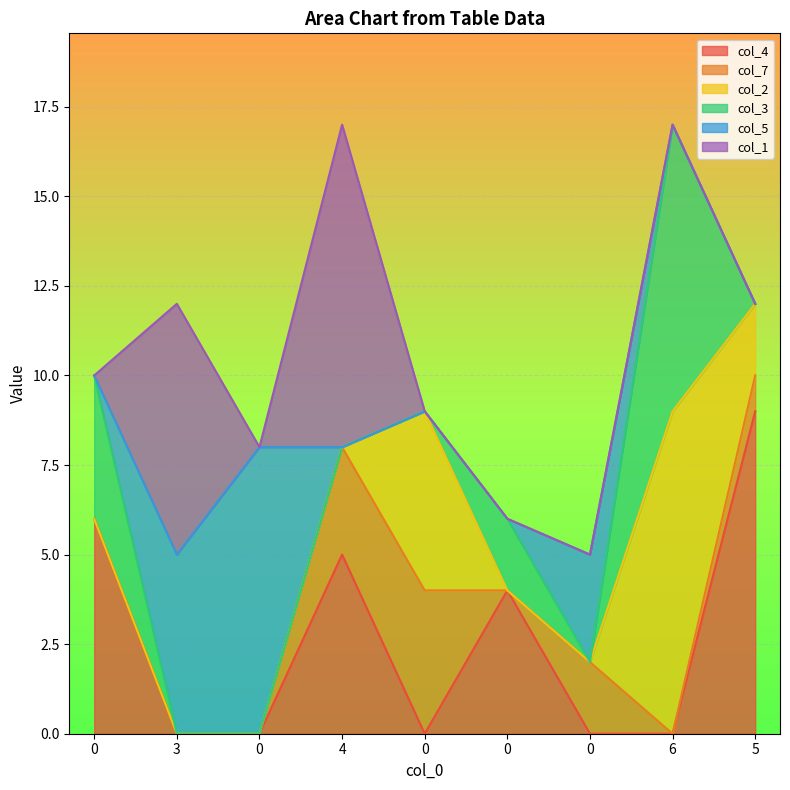

Reading left to right, transcribe all the data shown in this chart.

col_4: 0=6	3=0	0=0	4=5	0=0	0=4	0=0	6=0	5=9
col_7: 0=0	3=0	0=0	4=3	0=4	0=0	0=2	6=0	5=1
col_2: 0=0	3=0	0=0	4=0	0=5	0=0	0=0	6=9	5=2
col_3: 0=4	3=0	0=0	4=0	0=0	0=2	0=0	6=8	5=0
col_5: 0=0	3=5	0=8	4=0	0=0	0=0	0=3	6=0	5=0
col_1: 0=0	3=7	0=0	4=9	0=0	0=0	0=0	6=0	5=0